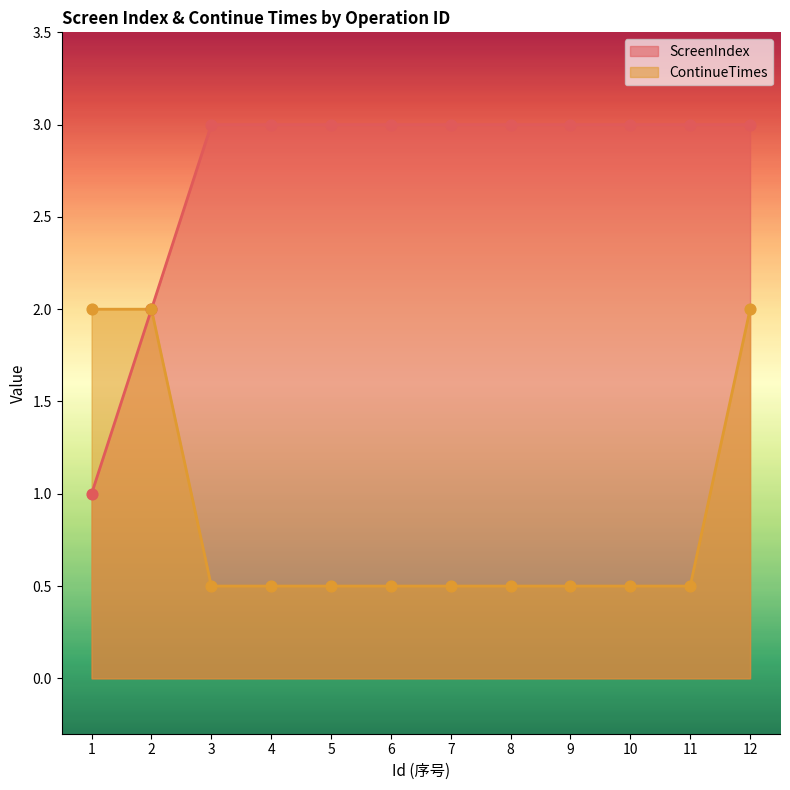

At how many categories does at least one series exceed 2?

10